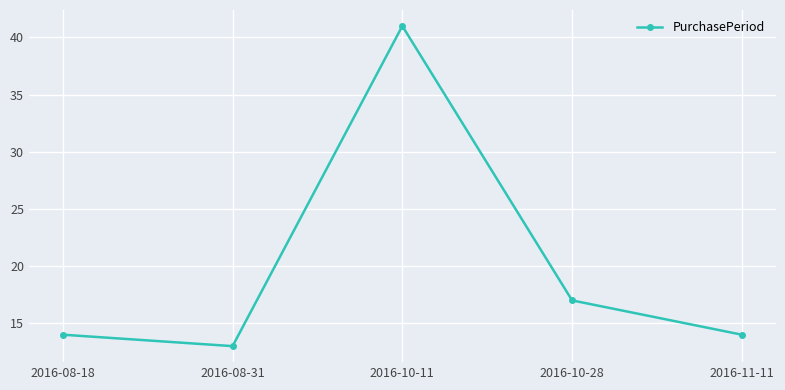

How many points are higher than both their immediate neighbors (excluding endpoints)?

1